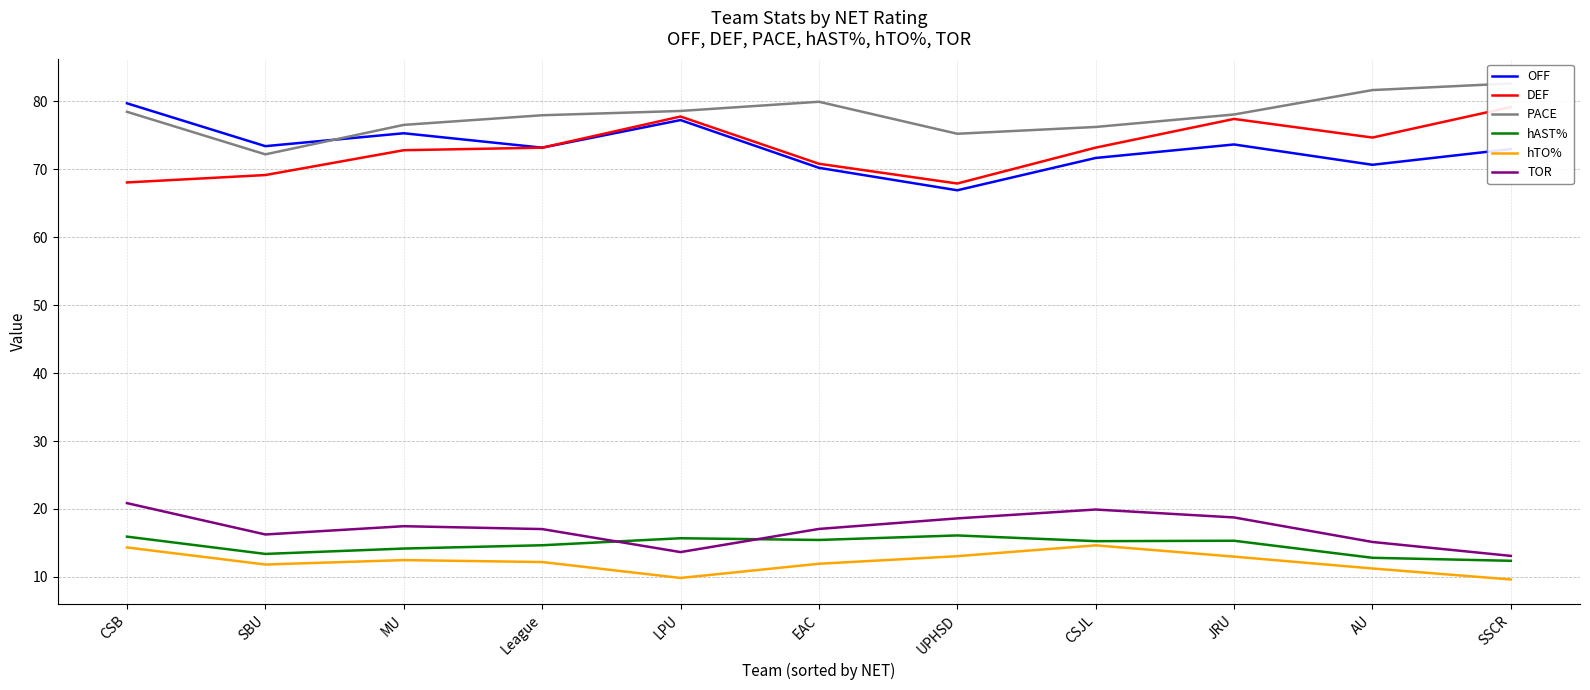

How many distinct data groups are displayed?

6